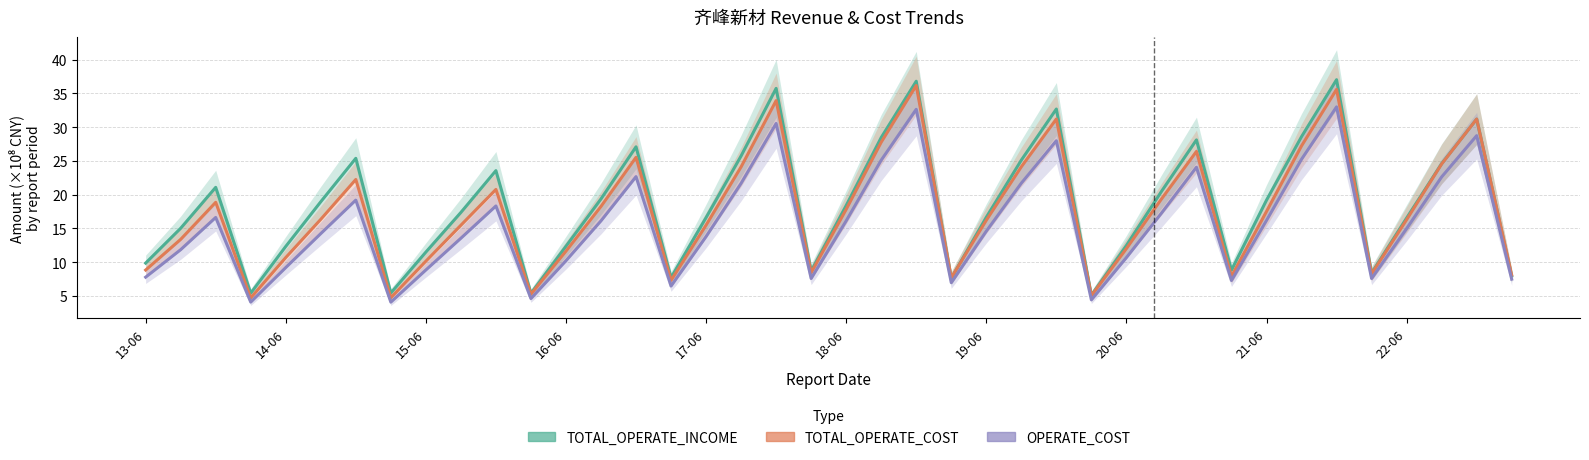

How many values in the TOTAL_OPERATE_INCOME series exceed 18?

20